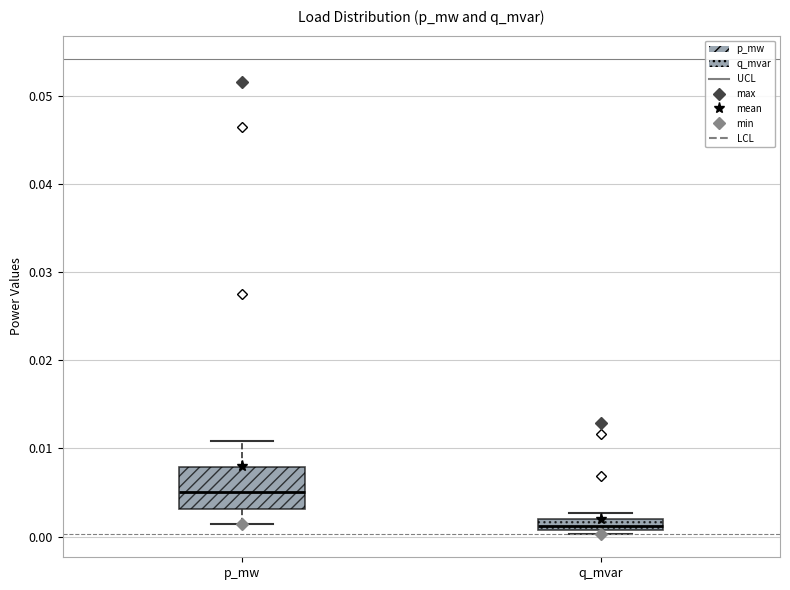

Which box's median line is the lowest?

q_mvar